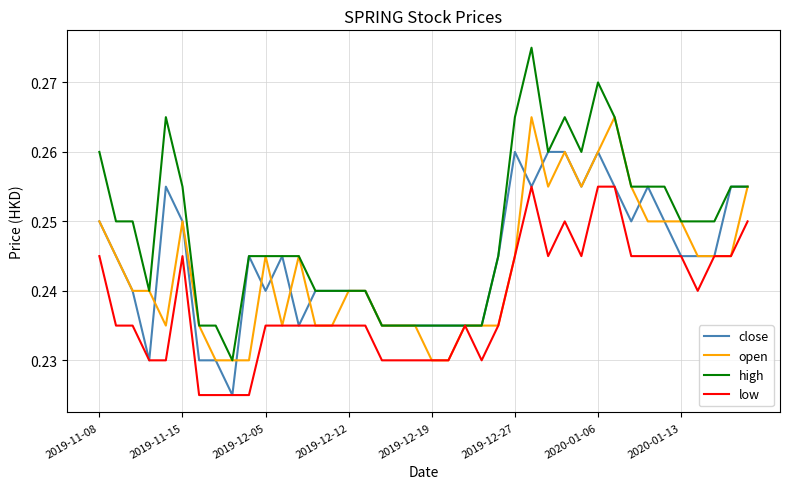

Which series has the widest spread of values?

high